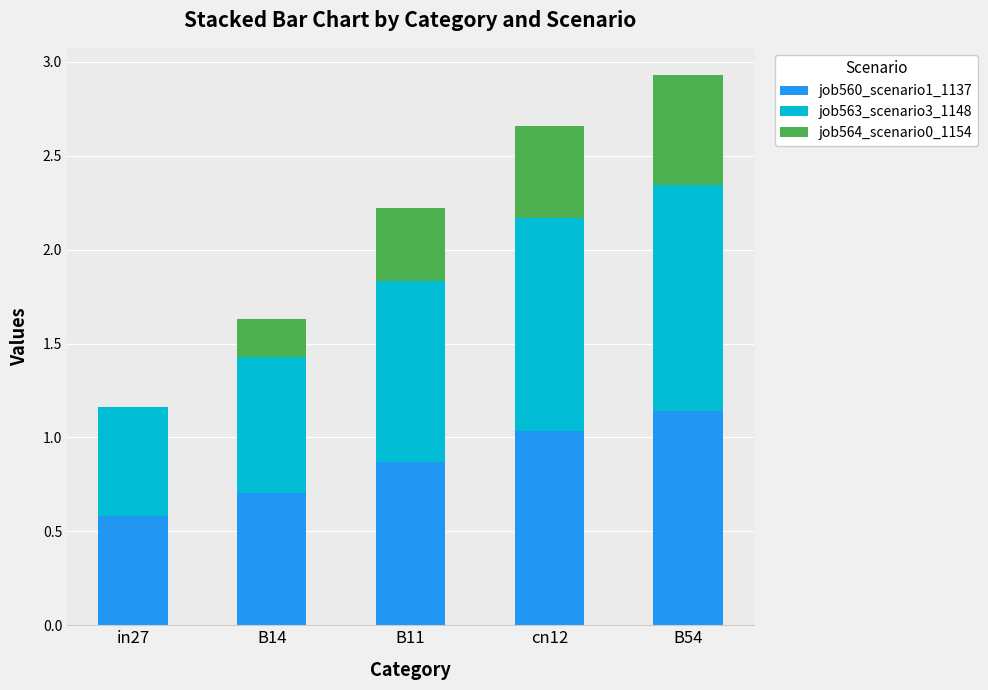

What is the sum of all job560_scenario1_1137 values?

4.3